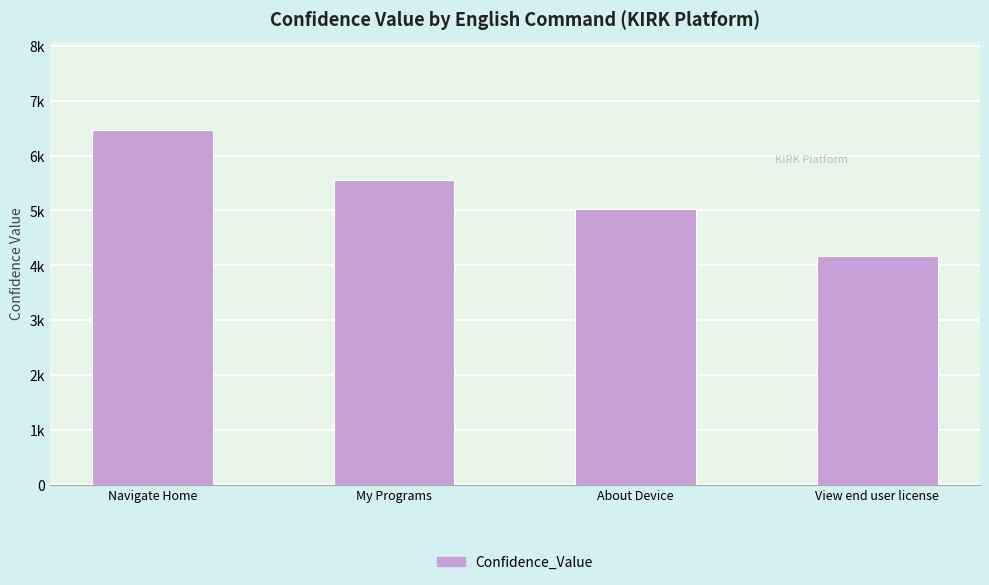

What is the label of the 2nd bar from the left?

My Programs